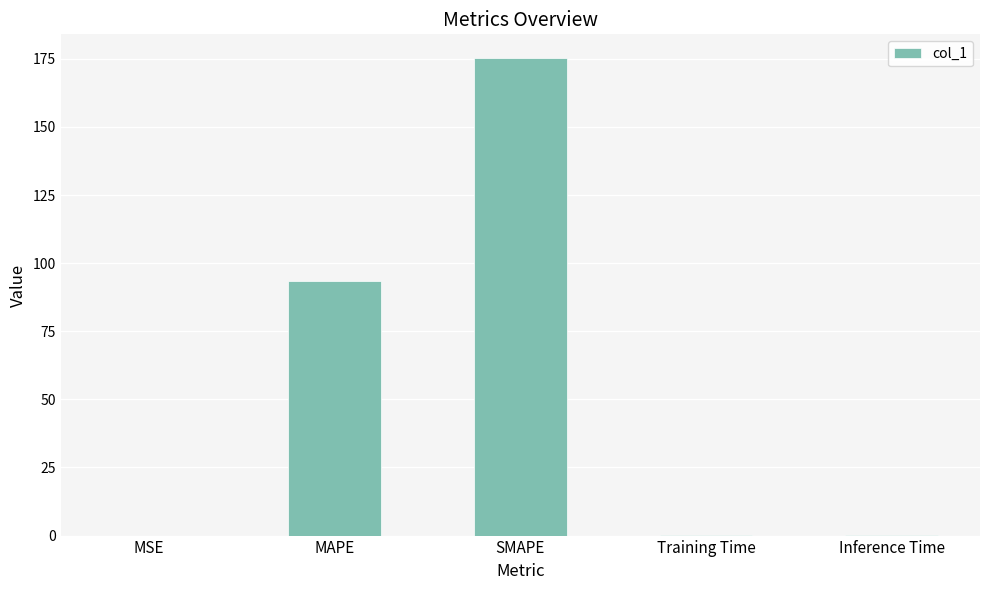

Are the bars horizontal?

No